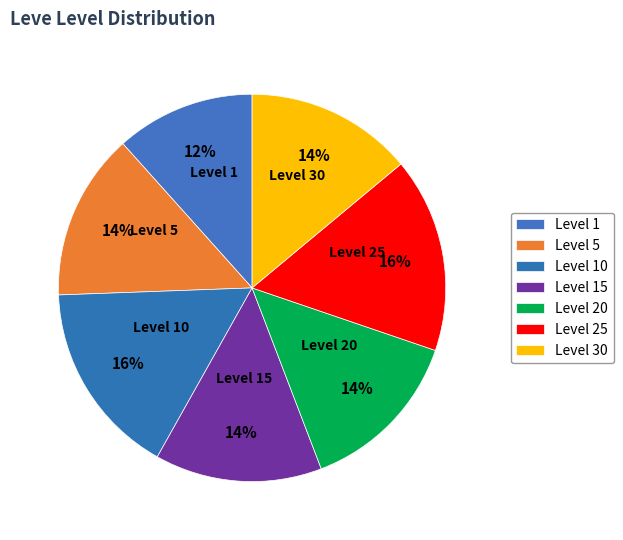

How many segments does this pie chart have?

7